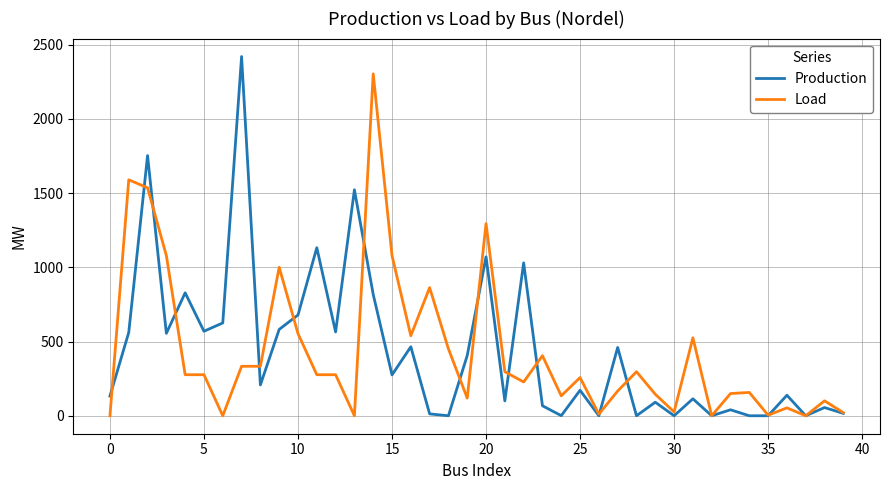

List the series in order of their peak value, lowest first.

Load, Production